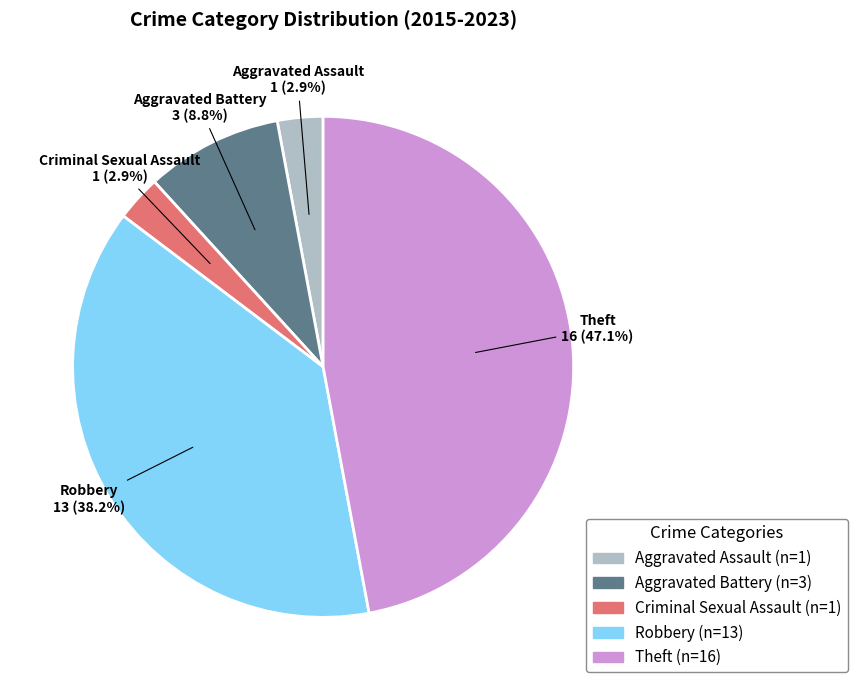

Does any single category account for the majority?

No